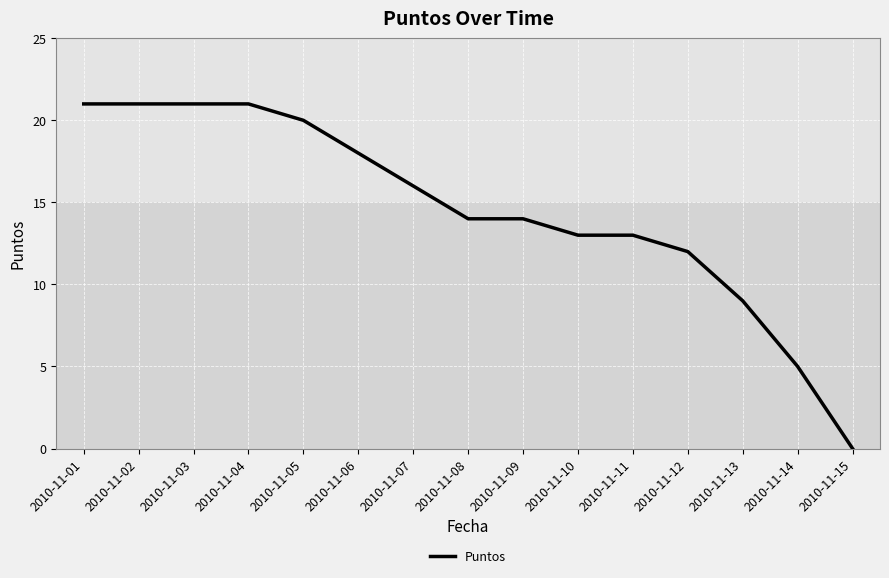

What is the maximum value shown in the chart?

21